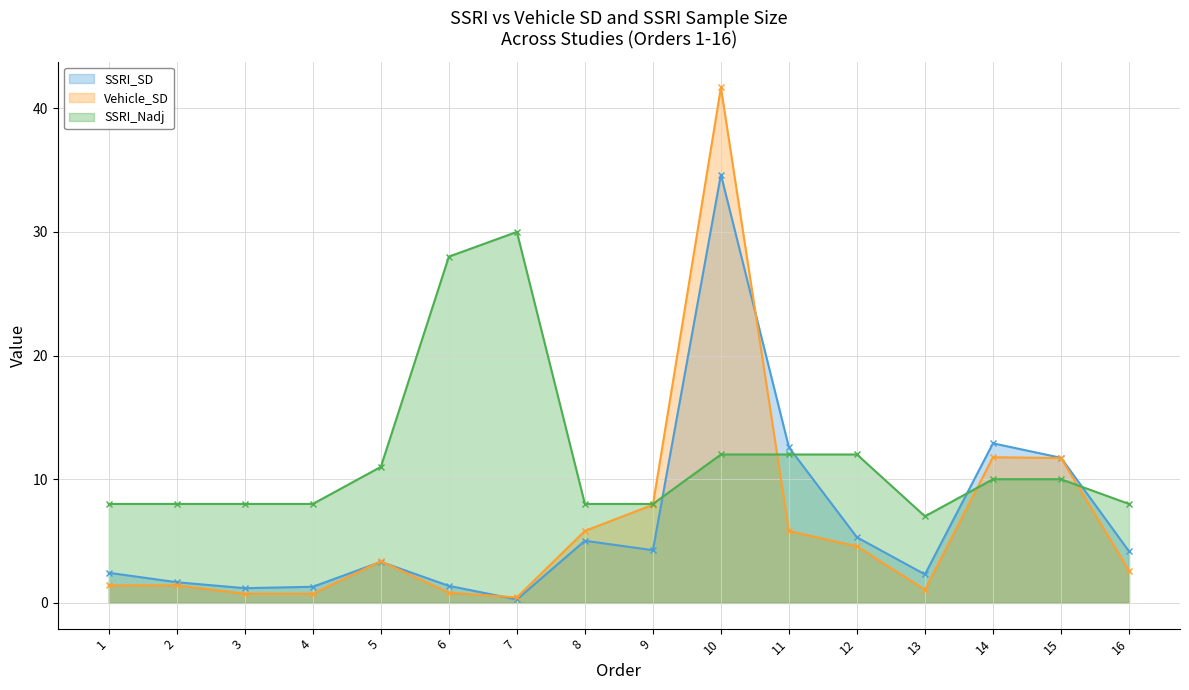

True or false: Vehicle_SD and SSRI_SD intersect in this chart.

True